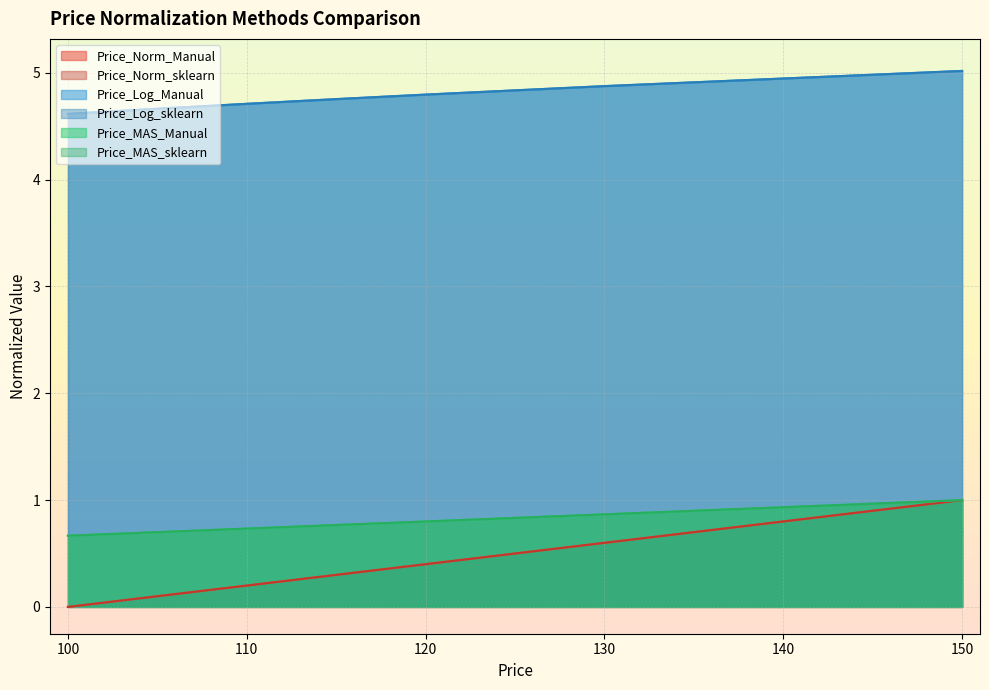

Which series has the widest spread of values?

Price_Norm_Manual